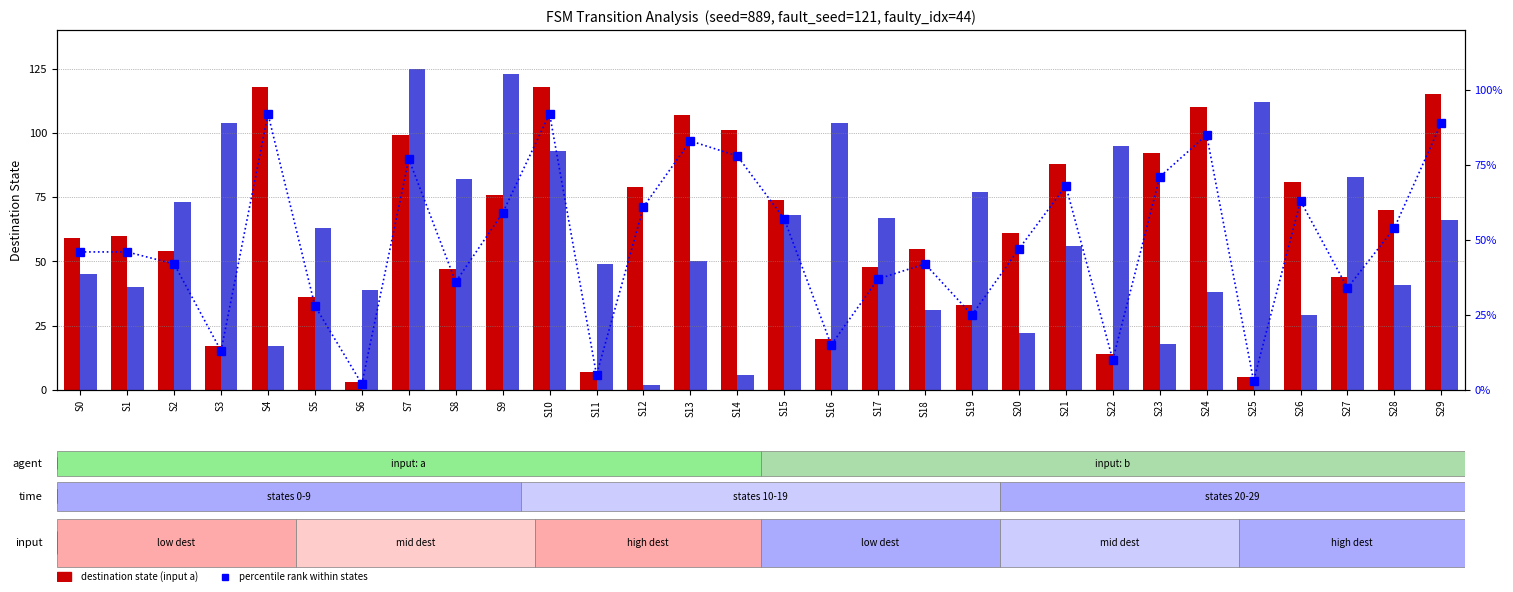

What is the greatest value displayed?

125